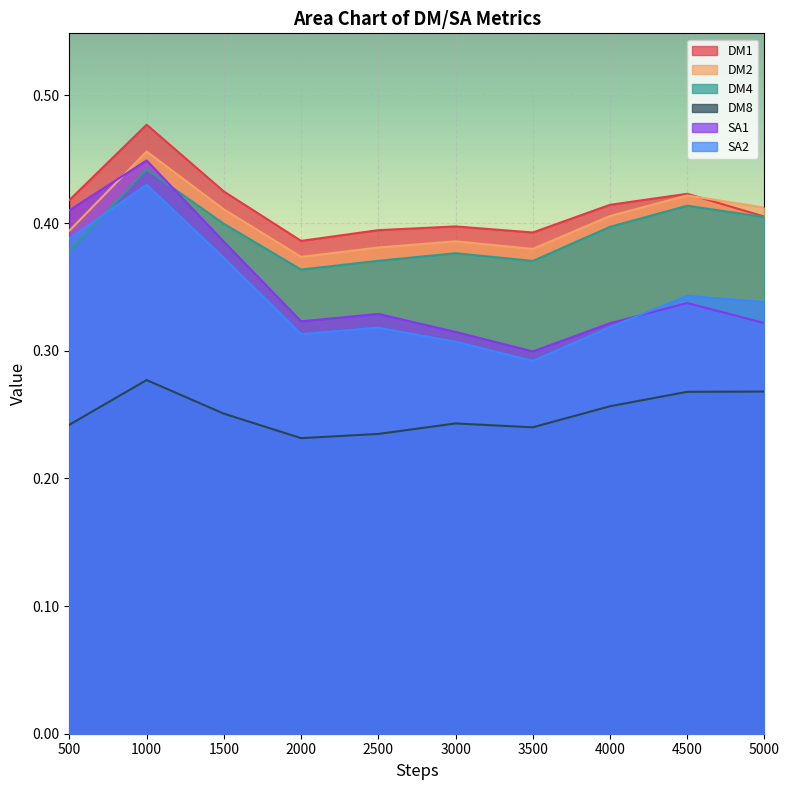

At 3000, list the series in order from smallest to largest.

DM8, SA2, SA1, DM4, DM2, DM1